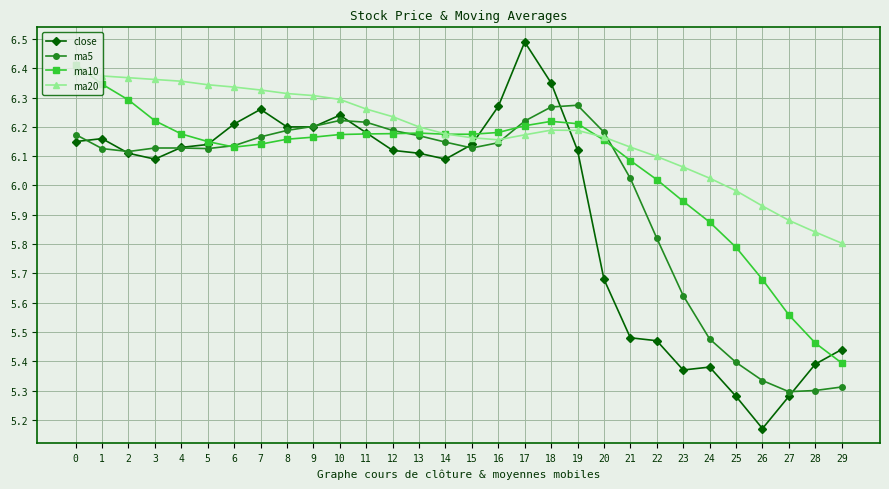

How many data points does each series have?

30